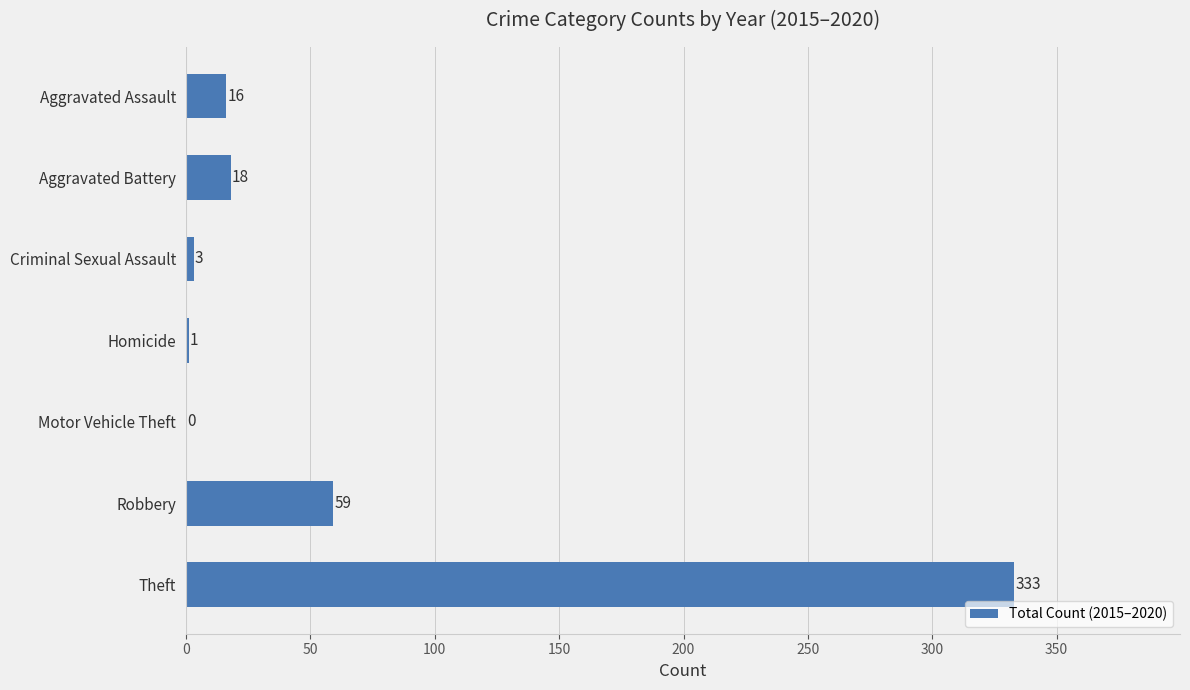

Is it true that the value at Criminal Sexual Assault is 3?

True